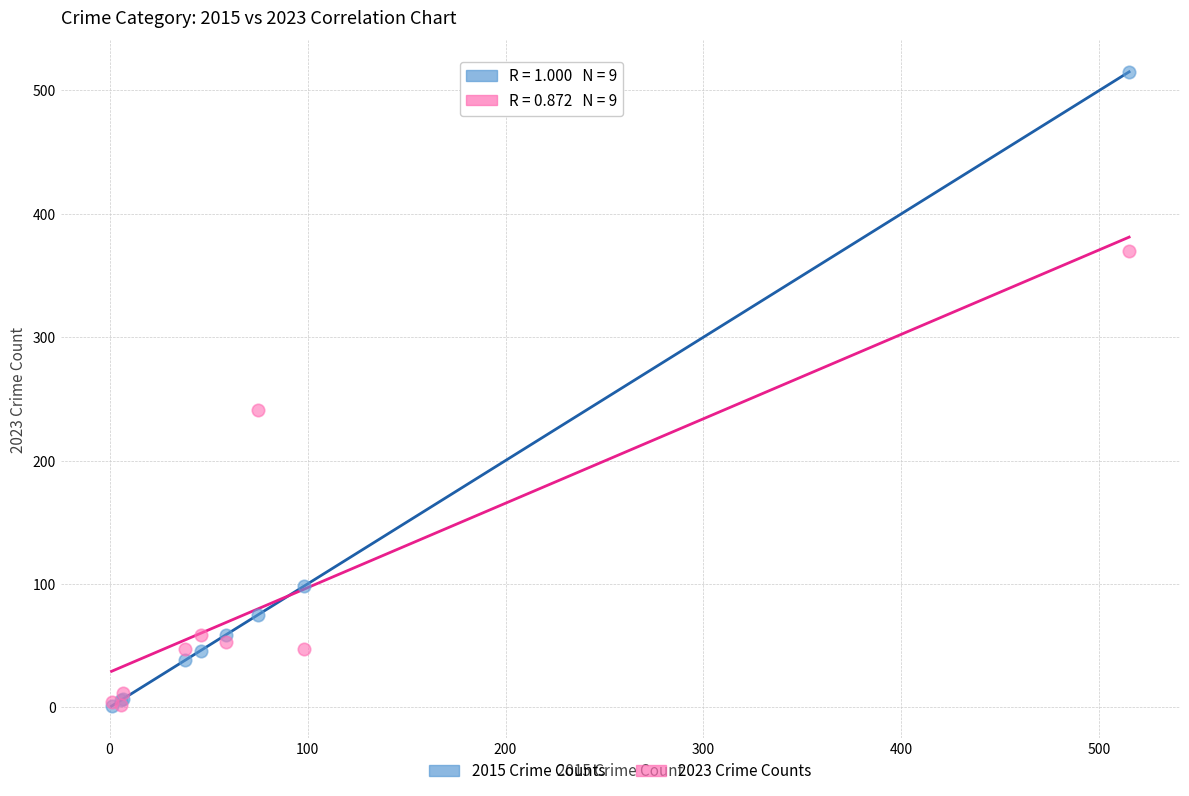

Across all series, what Y value is closest to 258?

241